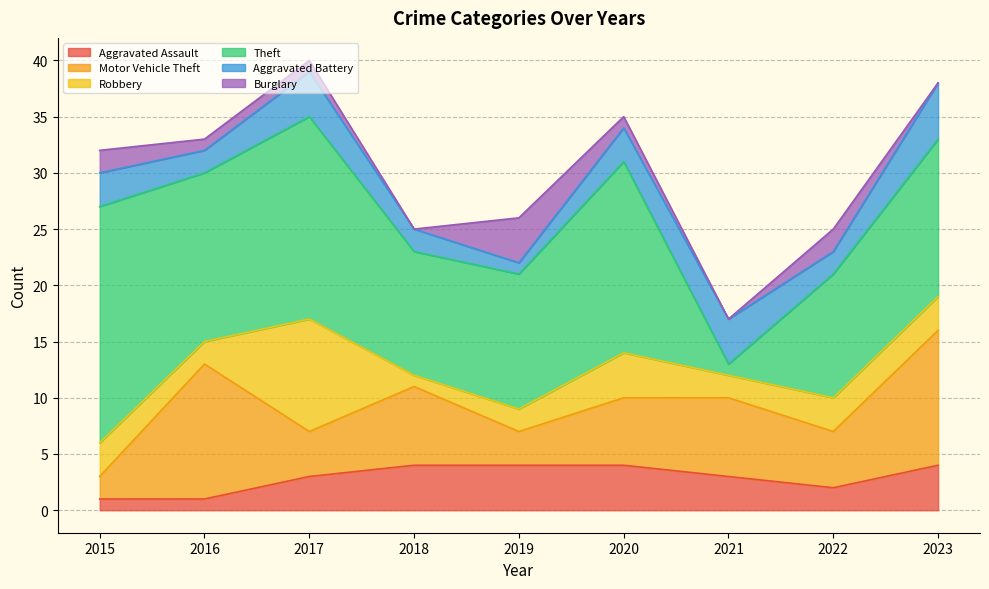

Is the value of Robbery at 2019 greater than the value of Burglary at 2021?

Yes